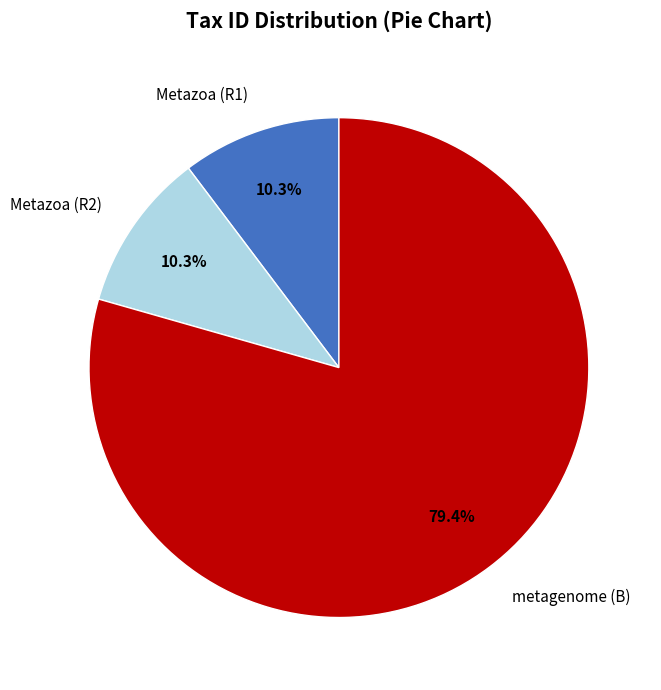

Count the number of slices in the pie.

3